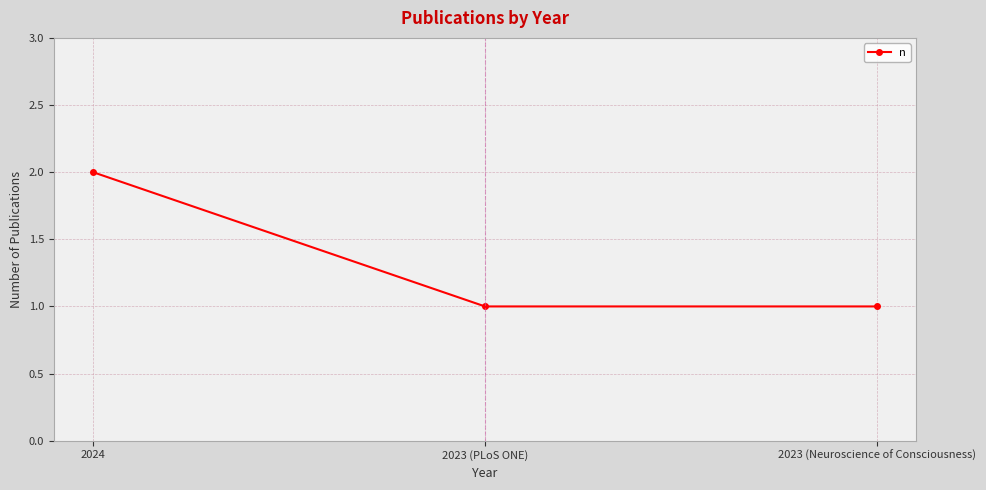

What is the ratio of the value at 2024 to the value at 2023 (Neuroscience of Consciousness)?

2.0